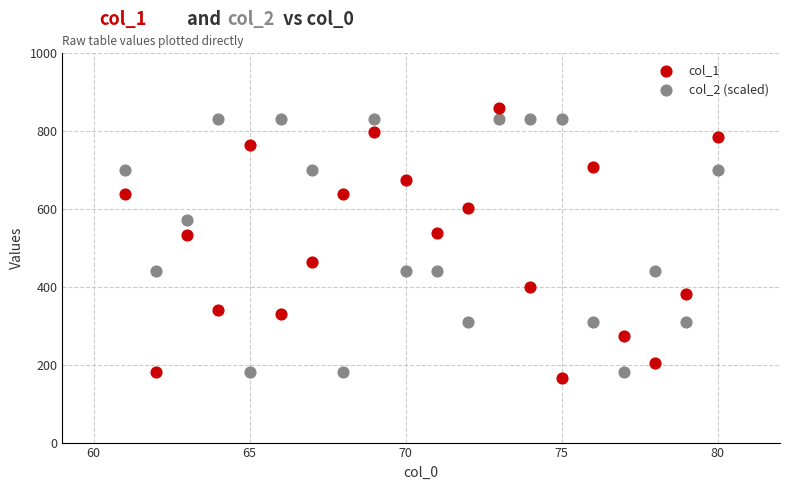

Across all data points, what is the range of Y values (max minus min)?

691